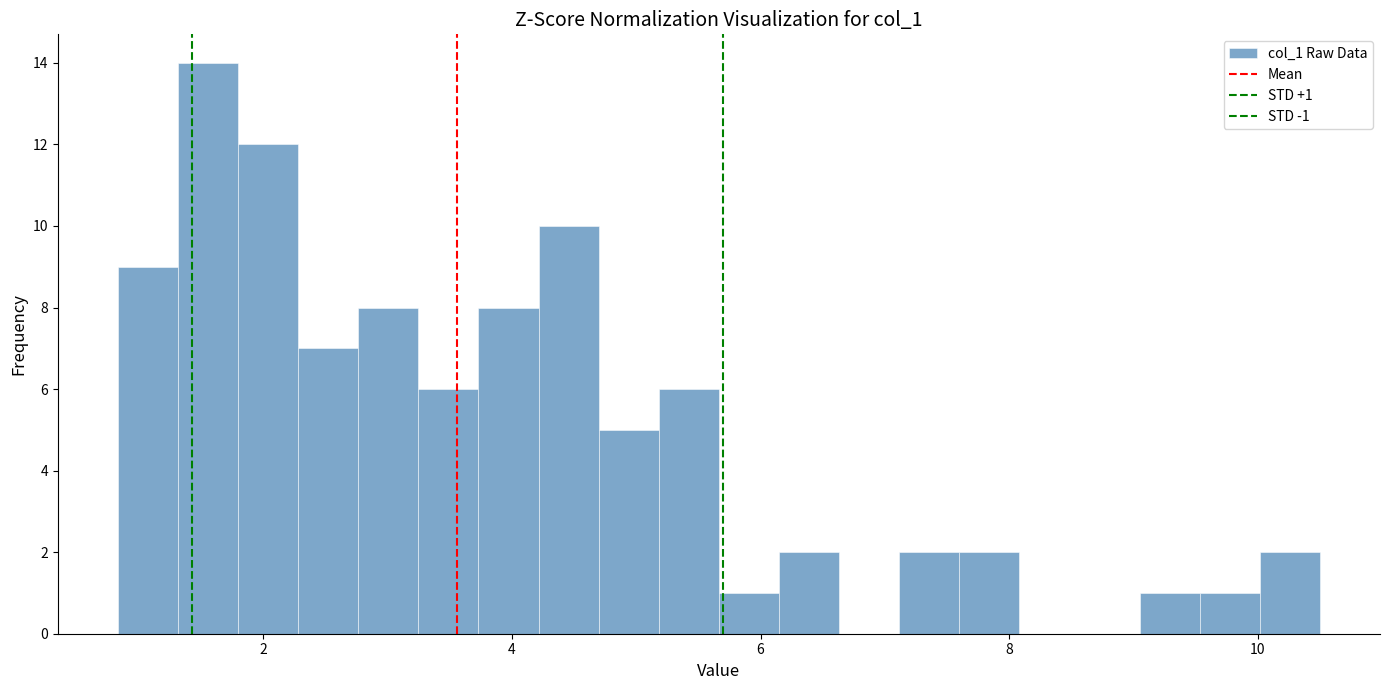

Around what value on the x-axis is the tallest bar? Give the approximate position of its centre, as read against the axis.

1.6